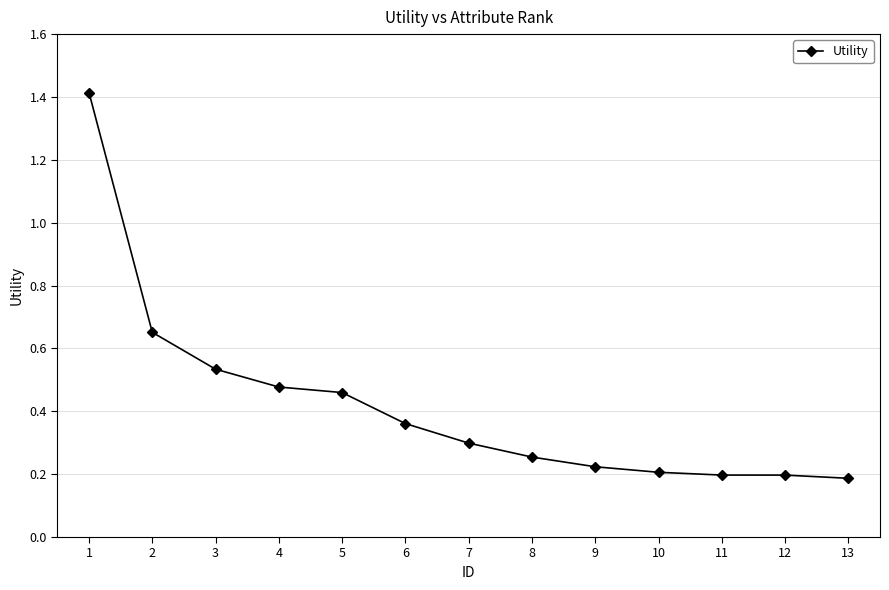

Between 10 and 4, which is larger?

4